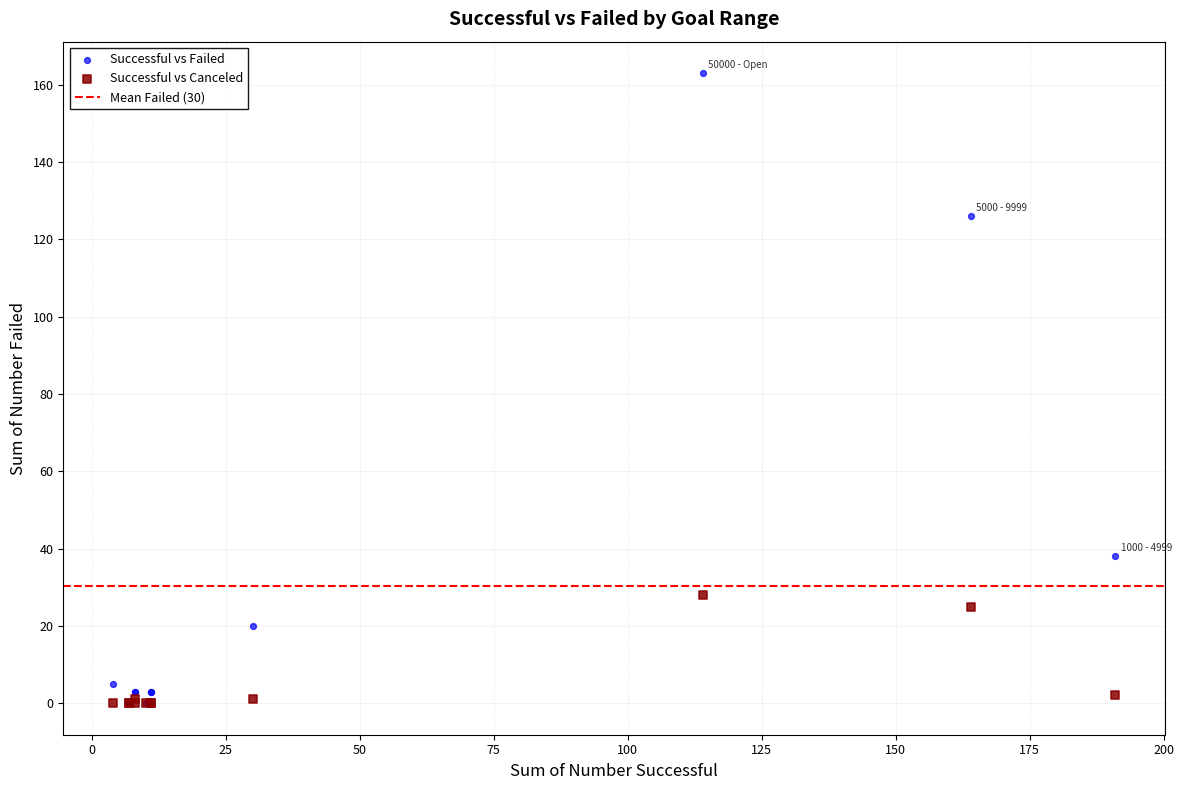

In the Successful vs Canceled series, what Y value is closest to 14?

25